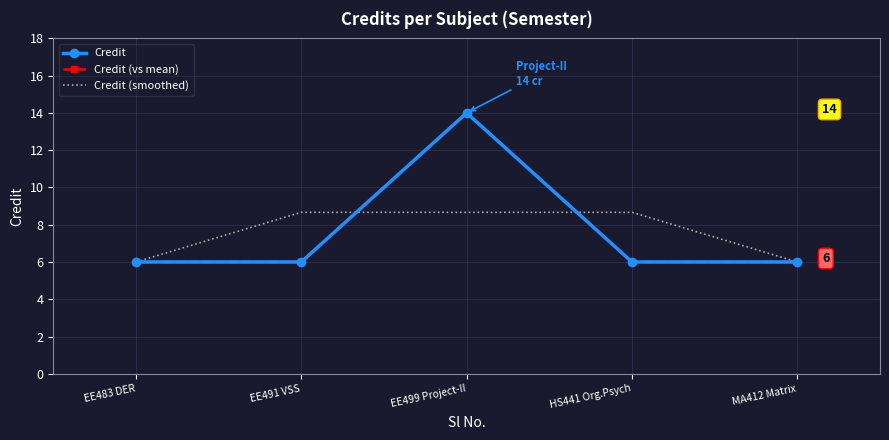

Reading left to right, list all the values displayed in this chart.

Credit: EE483 DER=6.0	EE491 VSS=6.0	EE499 Project-II=14.0	HS441 Org.Psych=6.0	MA412 Matrix=6.0
Credit (vs mean): EE483 DER=6.0	EE491 VSS=6.0	EE499 Project-II=14.0	HS441 Org.Psych=6.0	MA412 Matrix=6.0
Credit (smoothed): EE483 DER=6.0	EE491 VSS=8.7	EE499 Project-II=8.7	HS441 Org.Psych=8.7	MA412 Matrix=6.0